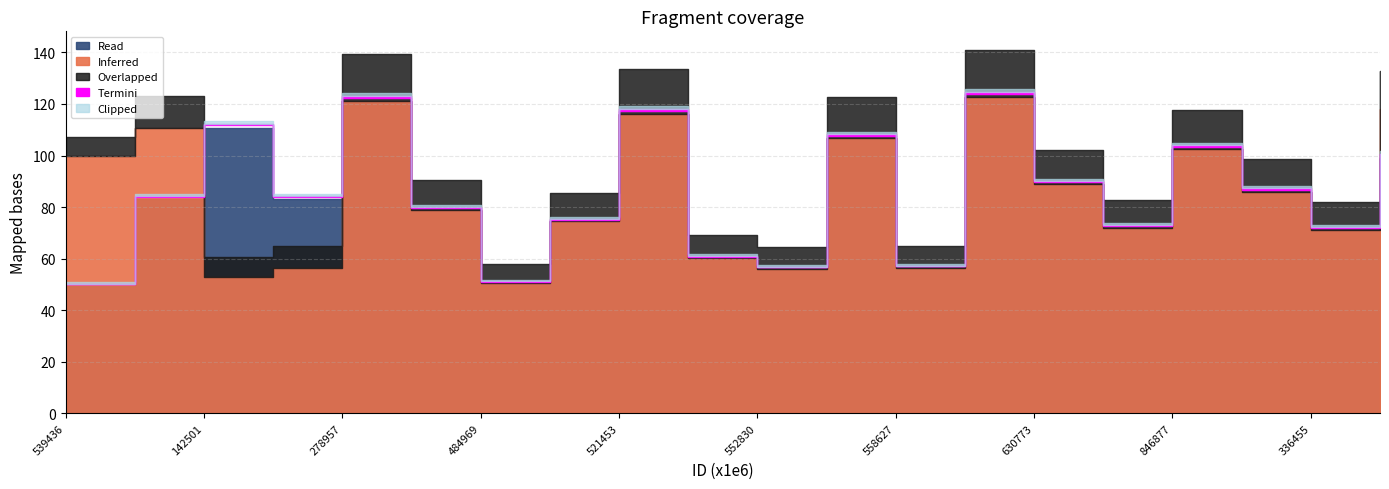

Between 10142501 and 10750544, which series saw the biggest shift?

Read